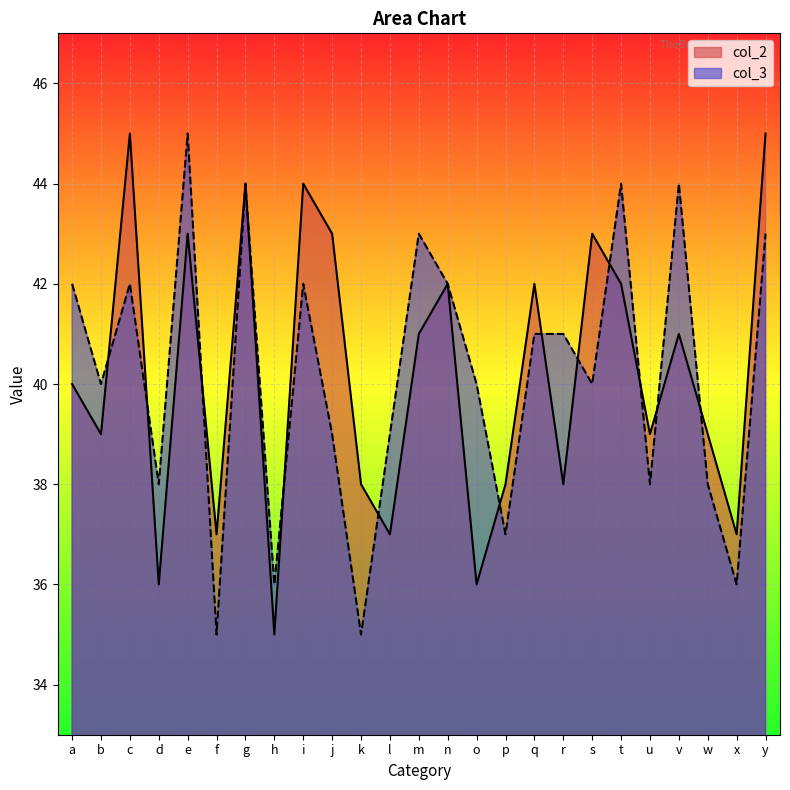

What is the difference between the second highest and minimum values in the col_3 series?

9